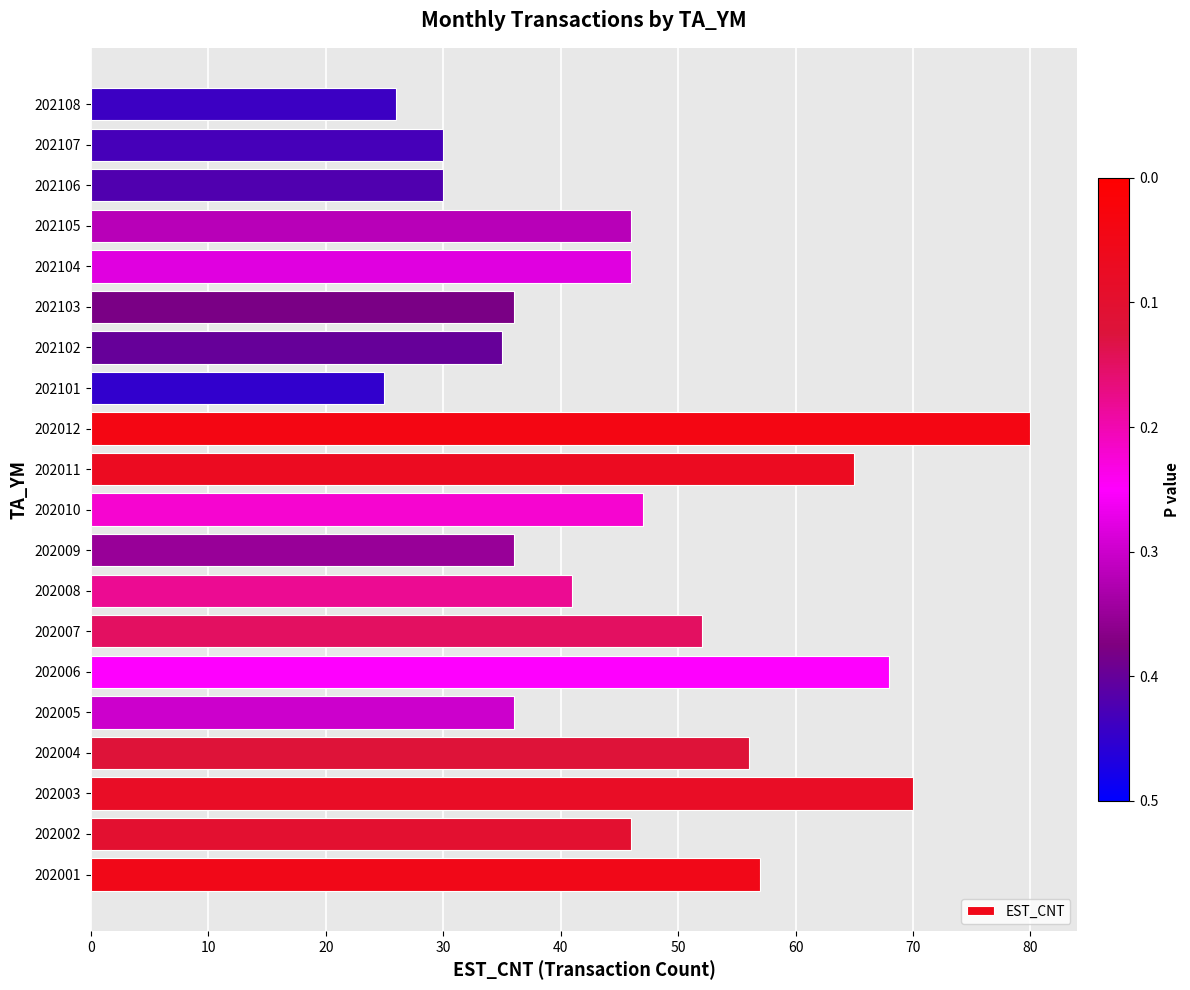

What is the change in value from 202006 to 202008?

-27